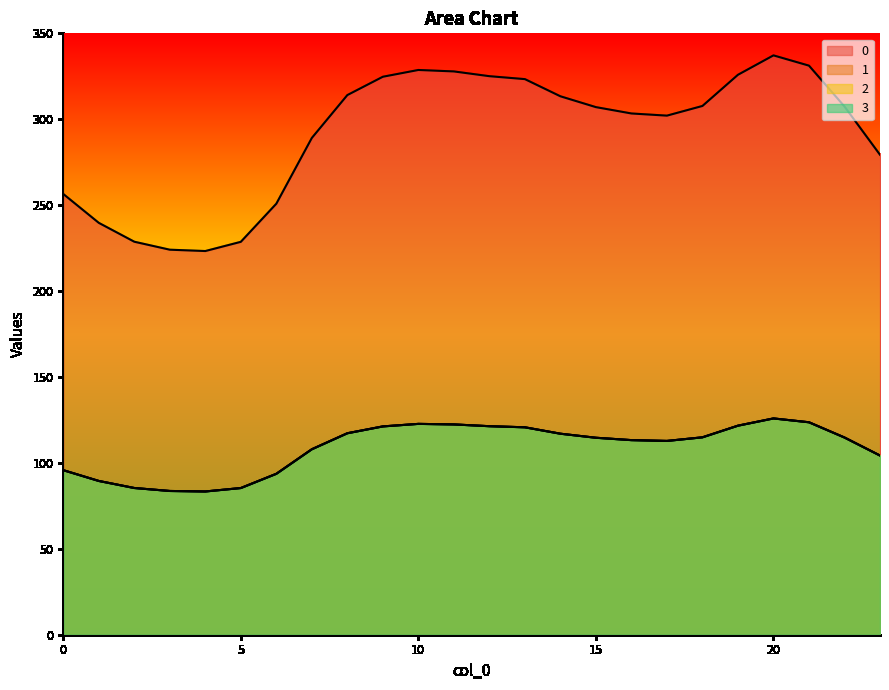

Reading right to left, transcribe all the data shown in this chart.

0: 23=279.3	22=307.4	21=331.2	20=337.2	19=325.9	18=307.7	17=302.1	16=303.4	15=307.1	14=313.4	13=323.3	12=325.1	11=327.8	10=328.7	9=324.7	8=314.1	7=289.1	6=250.9	5=228.7	4=223.3	3=224.1	2=228.7	1=239.7	0=256.5
1: 23=104.3	22=114.8	21=123.6	20=125.9	19=121.7	18=114.9	17=112.8	16=113.3	15=114.6	14=117.0	13=120.7	12=121.4	11=122.4	10=122.7	9=121.2	8=117.3	7=107.9	6=93.7	5=85.4	4=83.4	3=83.7	2=85.4	1=89.5	0=95.8
2: 23=104.3	22=114.8	21=123.6	20=125.9	19=121.7	18=114.9	17=112.8	16=113.3	15=114.6	14=117.0	13=120.7	12=121.4	11=122.4	10=122.7	9=121.2	8=117.3	7=107.9	6=93.7	5=85.4	4=83.4	3=83.7	2=85.4	1=89.5	0=95.8
3: 23=104.3	22=114.8	21=123.6	20=125.9	19=121.7	18=114.9	17=112.8	16=113.3	15=114.6	14=117.0	13=120.7	12=121.4	11=122.4	10=122.7	9=121.2	8=117.3	7=107.9	6=93.7	5=85.4	4=83.4	3=83.7	2=85.4	1=89.5	0=95.8